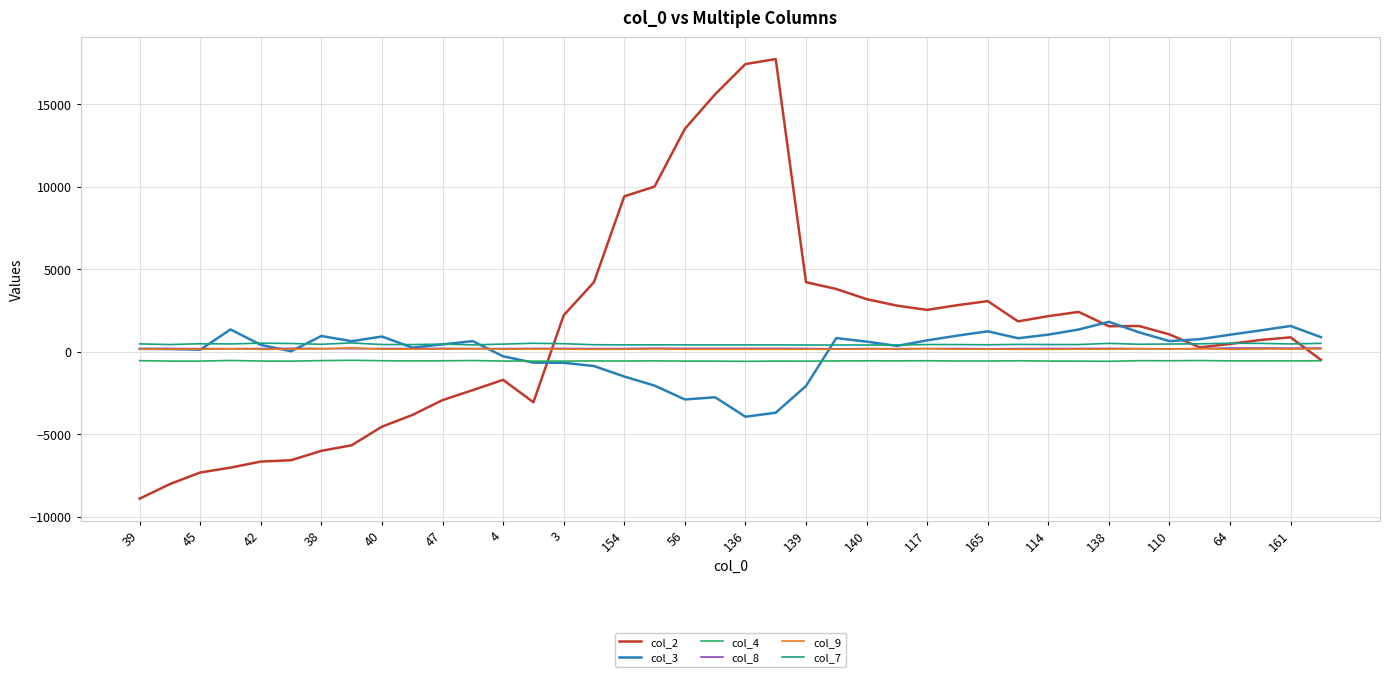

True or false: col_4 and col_9 cross at least once.

False